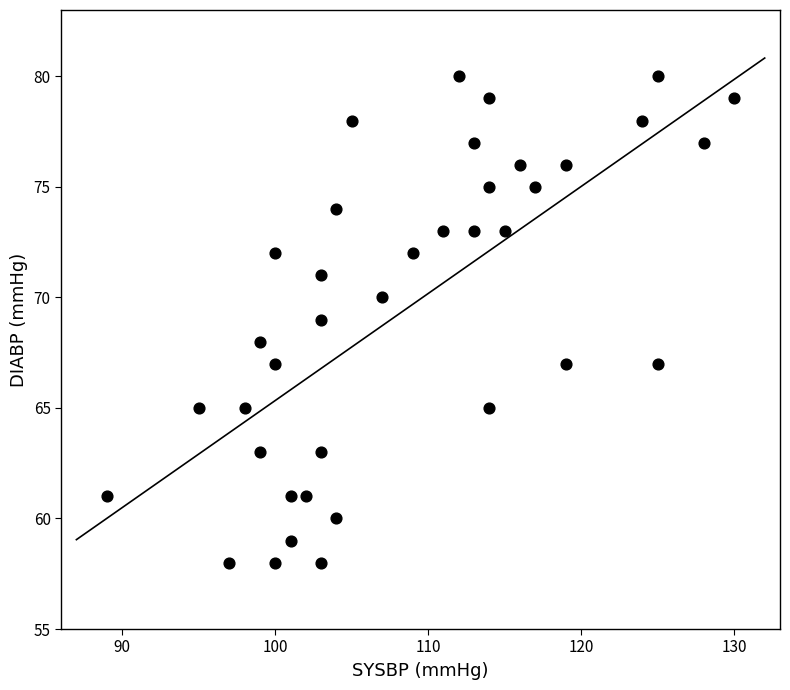

What is the range of X values (max minus min)?

41